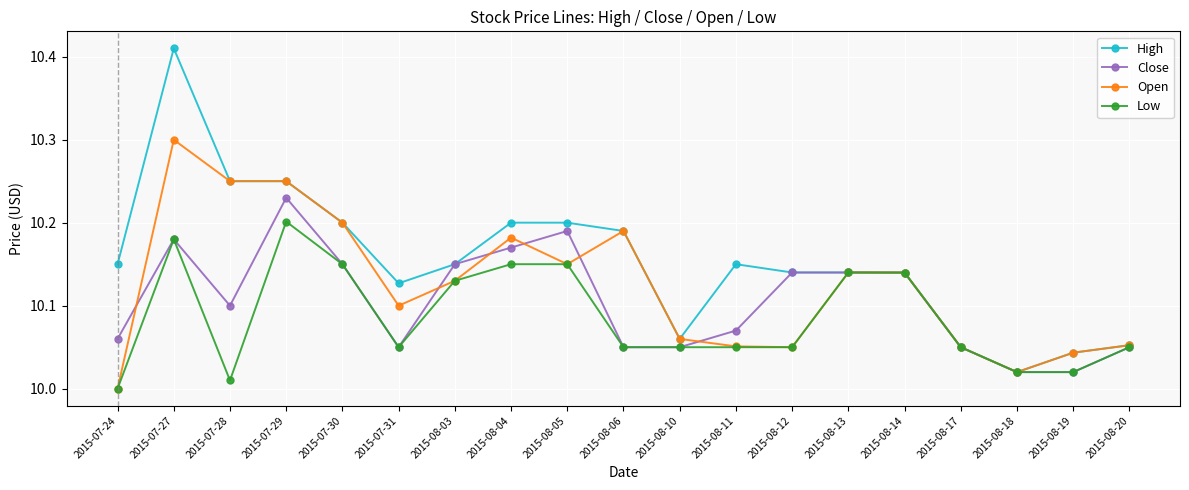

Between 2015-07-24 and 2015-08-06, which series saw the biggest shift?

Open